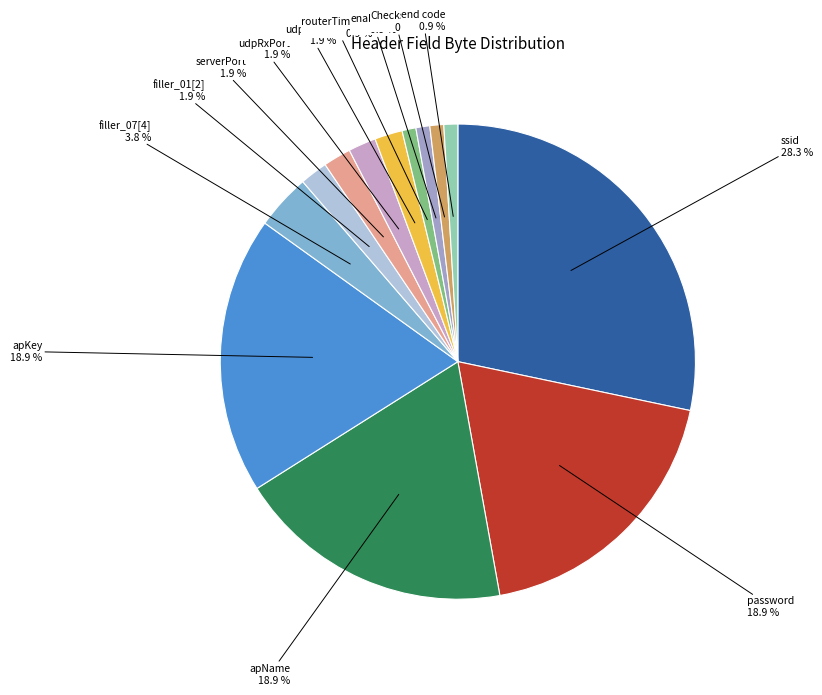

Which category has the biggest portion of the pie?

ssid